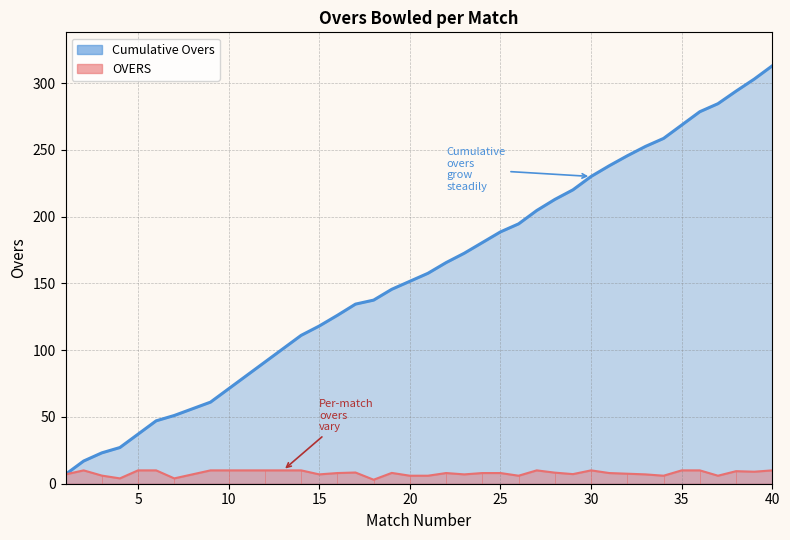

What is the difference between the maximum and second lowest values in the Cumulative Overs series?

296.0